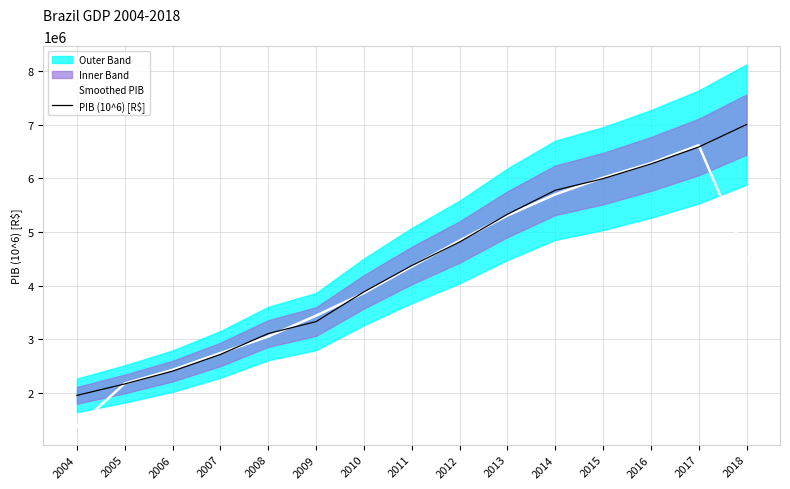

Reading left to right, extract all data points from this chart.

Smoothed PIB: 1376112.0	2179262.0	2433432.7	2746505.3	3054368.3	3442896.3	3865089.3	4358996.3	4840920.3	5308444.0	5702119.7	6014689.3	6283531.3	6619649.3	4529873.3
PIB (10^6) [R$]: 1957751.0	2170585.0	2409450.0	2720263.0	3109803.0	3333039.0	3885847.0	4376382.0	4814760.0	5331619.0	5778953.0	5995787.0	6269328.0	6585479.0	7004141.0